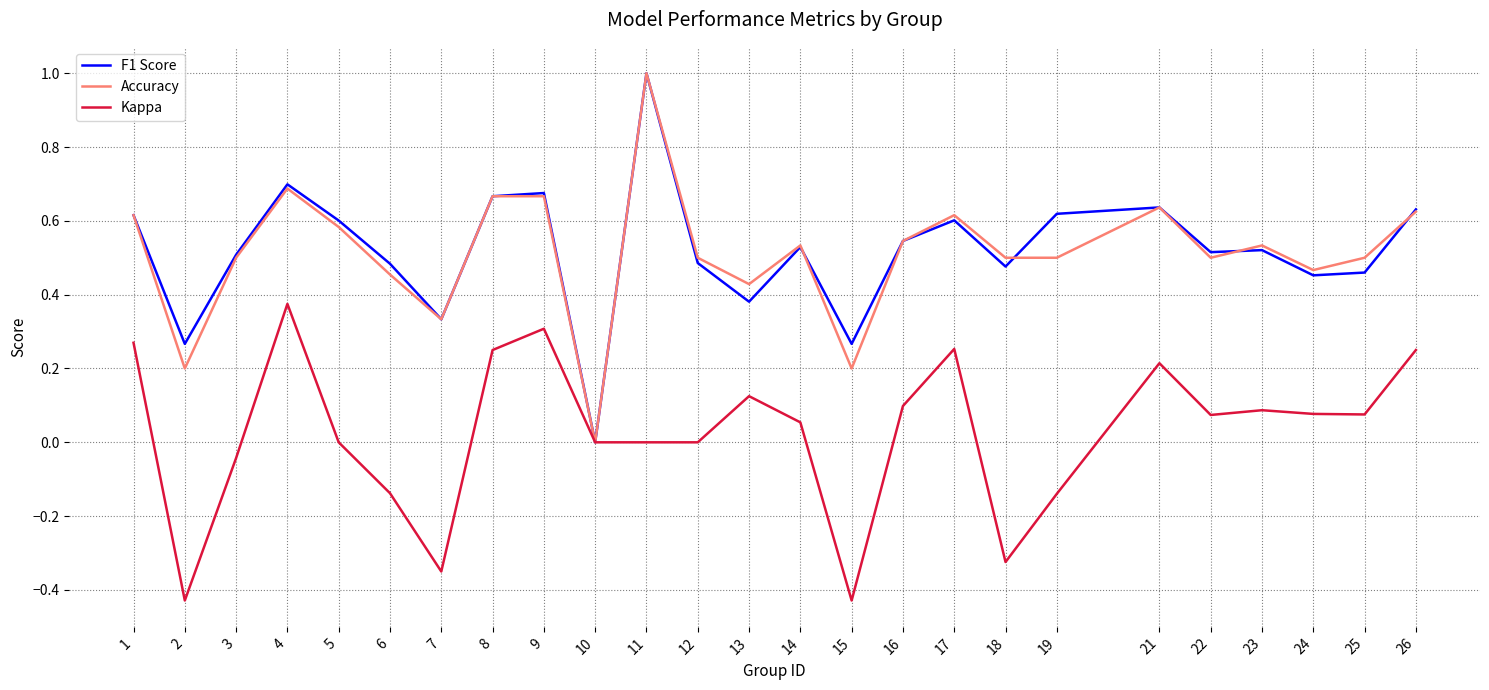

At which category is the sum across all series the highest?

11